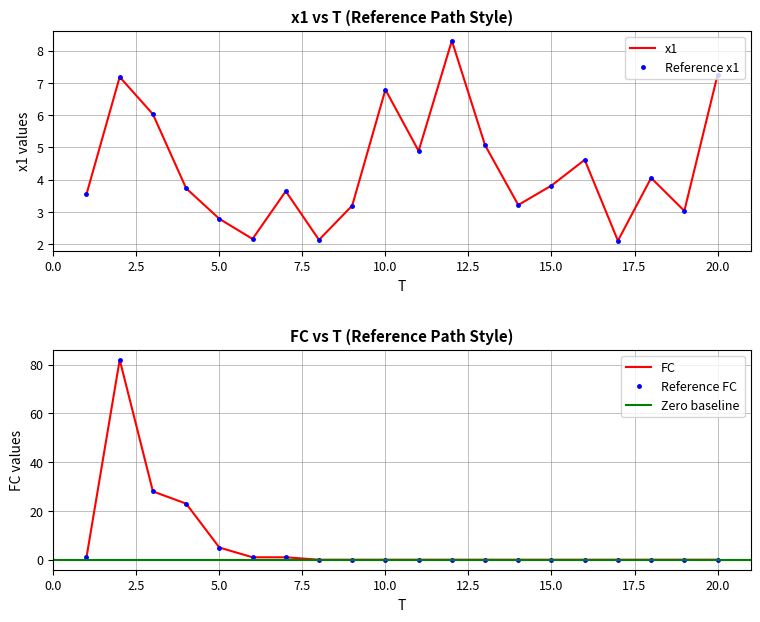

How many categories are shown in the chart?

20